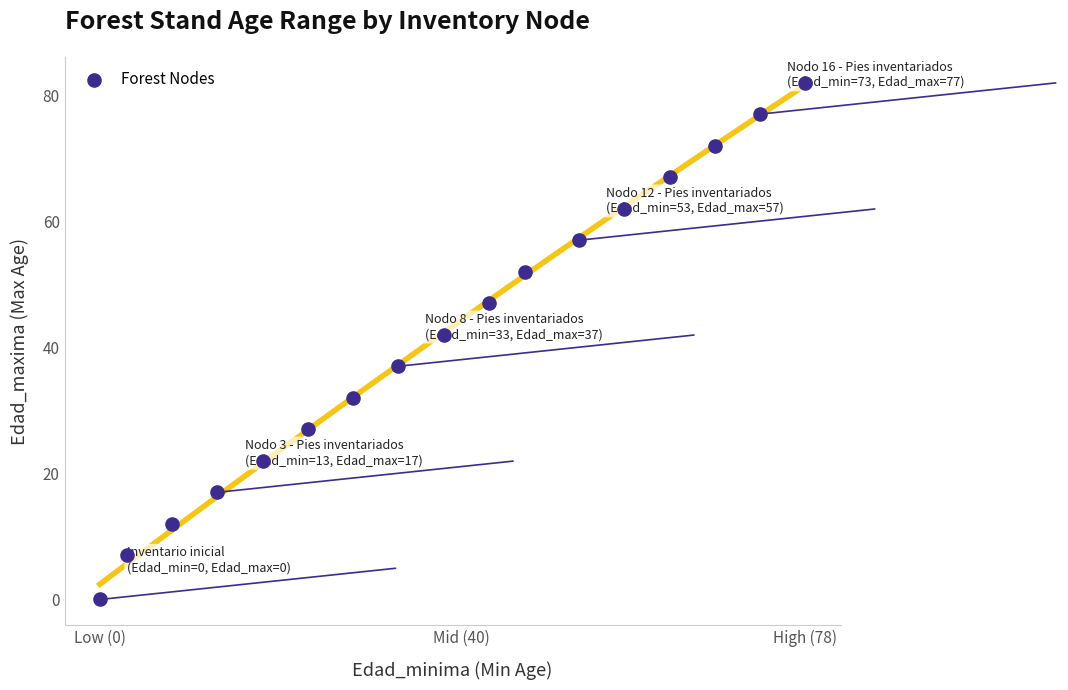

What is the range of Y values (max minus min)?

82